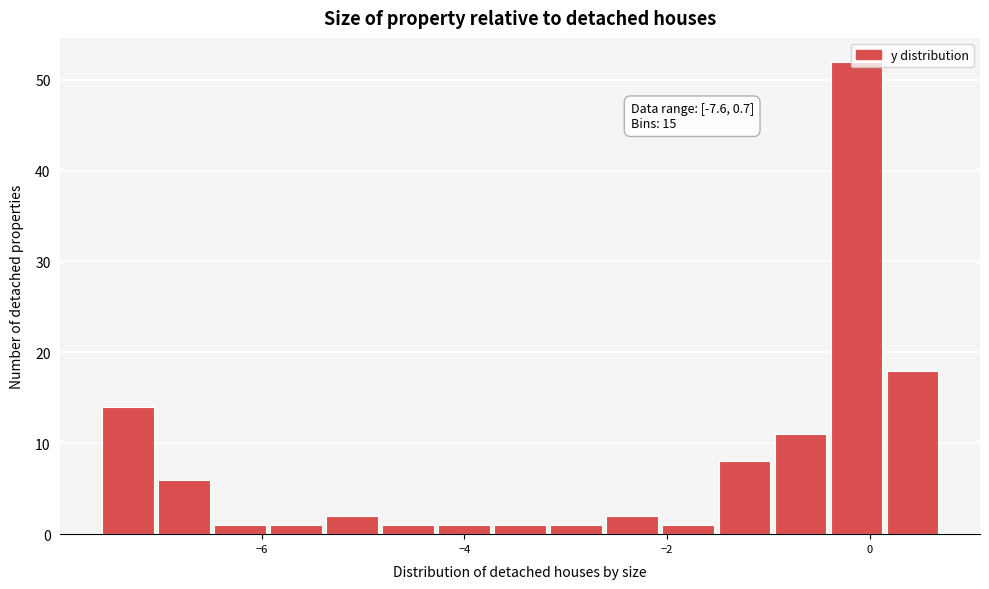

Read against the x-axis, roughly where is the centre of the tallest bar?

-0.2